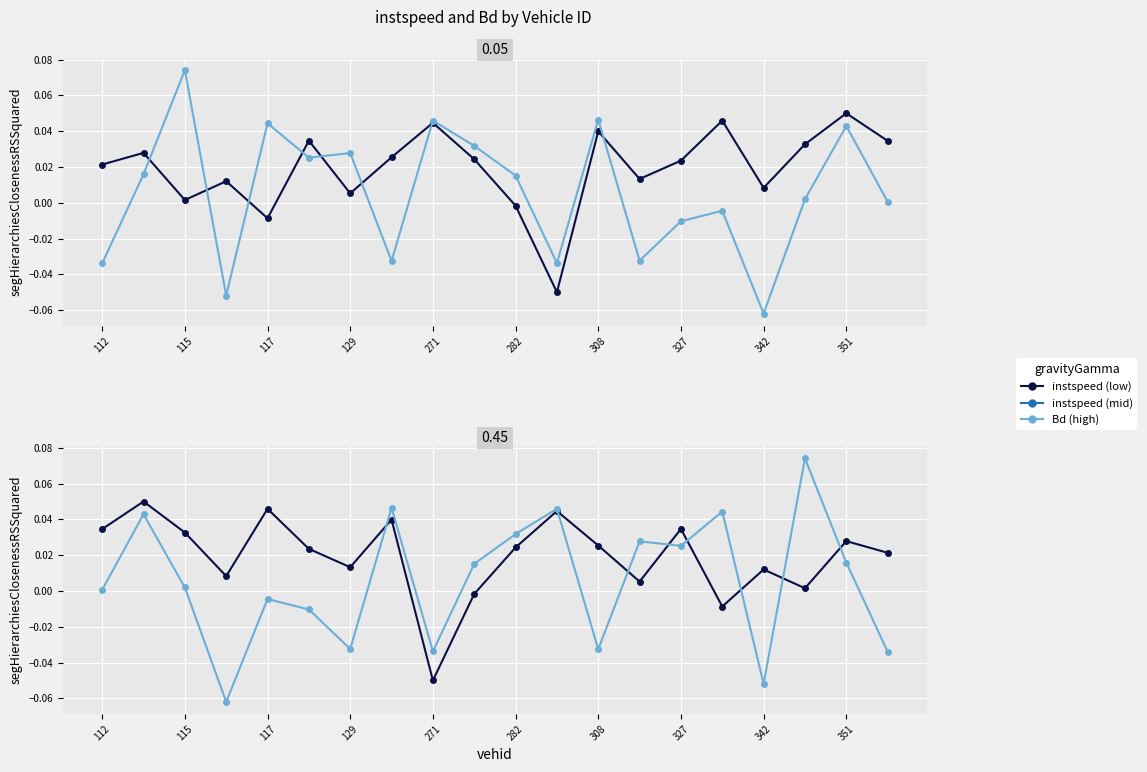

Is the value of instspeed at 351 greater than the value of Bd at 112?

Yes